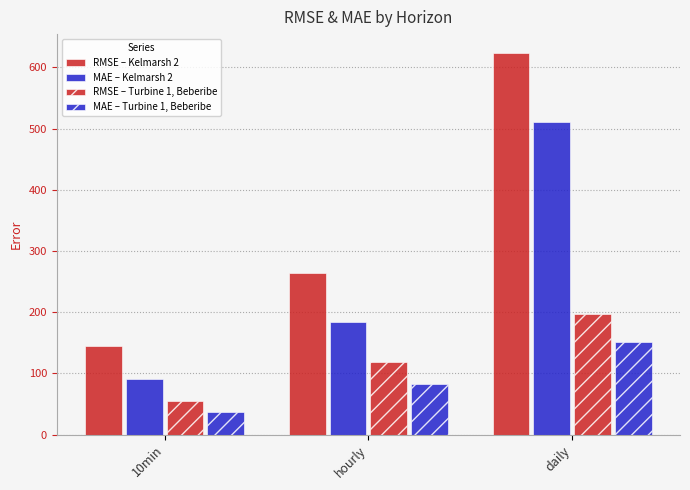

Is it true that MAE – Kelmarsh 2 equals 510.7 at daily?

True